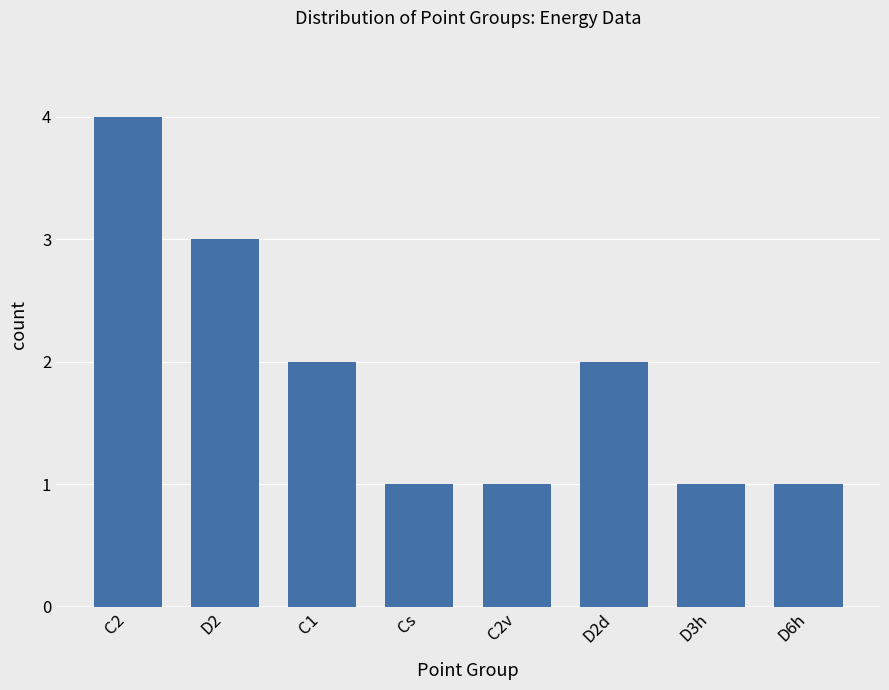

Read the value at C2.

4